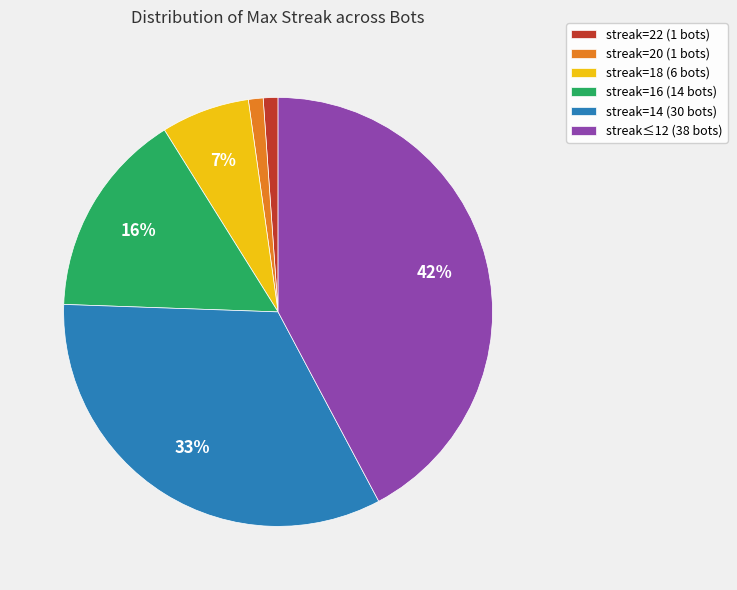

Which category has the biggest portion of the pie?

streak≤12 (38 bots)